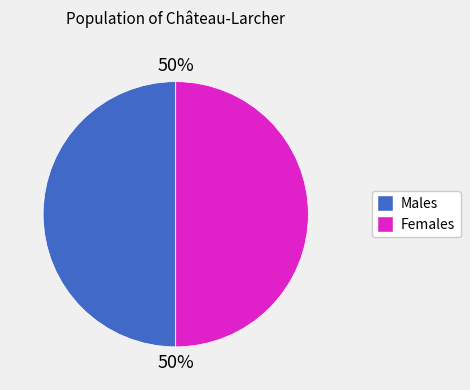

How many segments does this pie chart have?

2